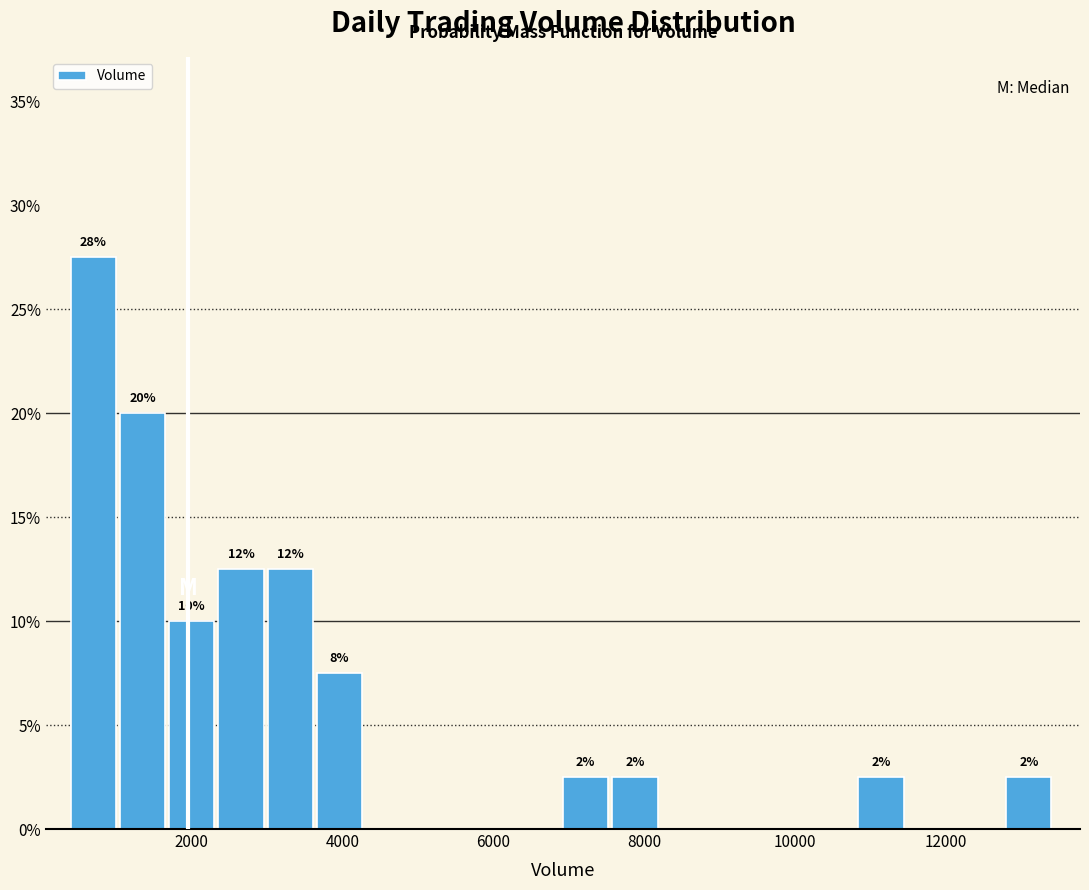

Around what value on the x-axis is the tallest bar? Give the approximate position of its centre, as read against the axis.

600